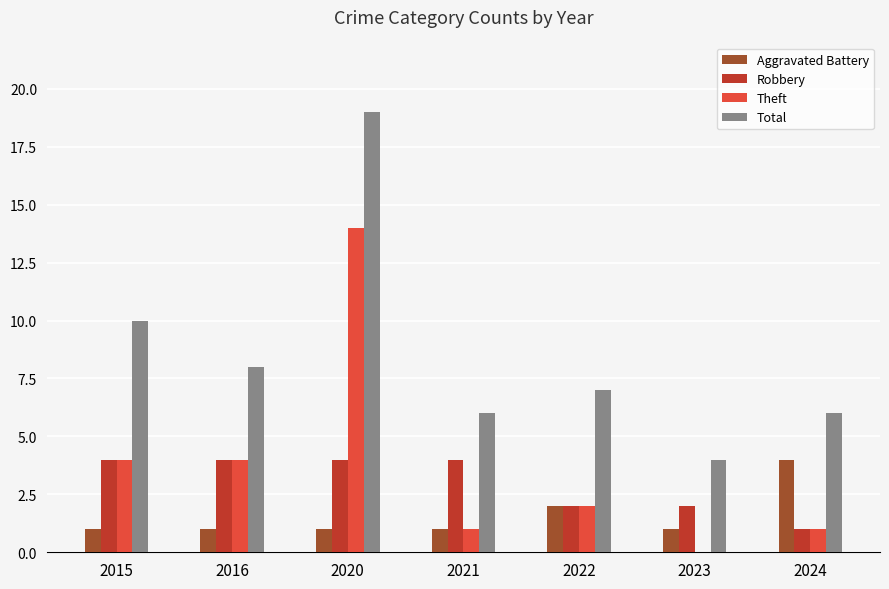

What is the total value across all series at 2022?

13